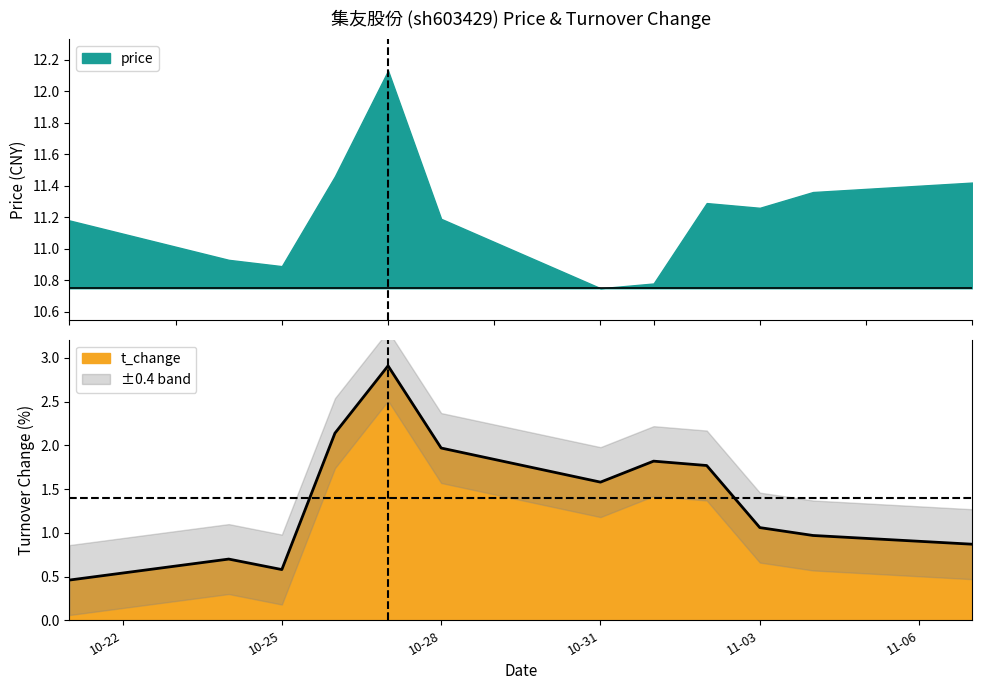

At which category does the chart reach its peak across all series?

2022-10-27